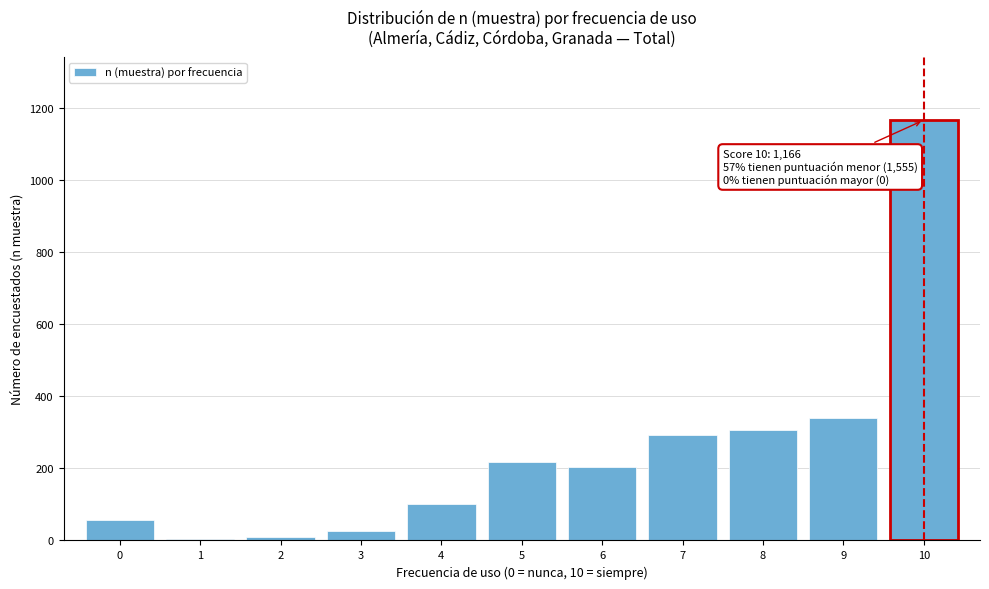

What is the sum of all values?

2721